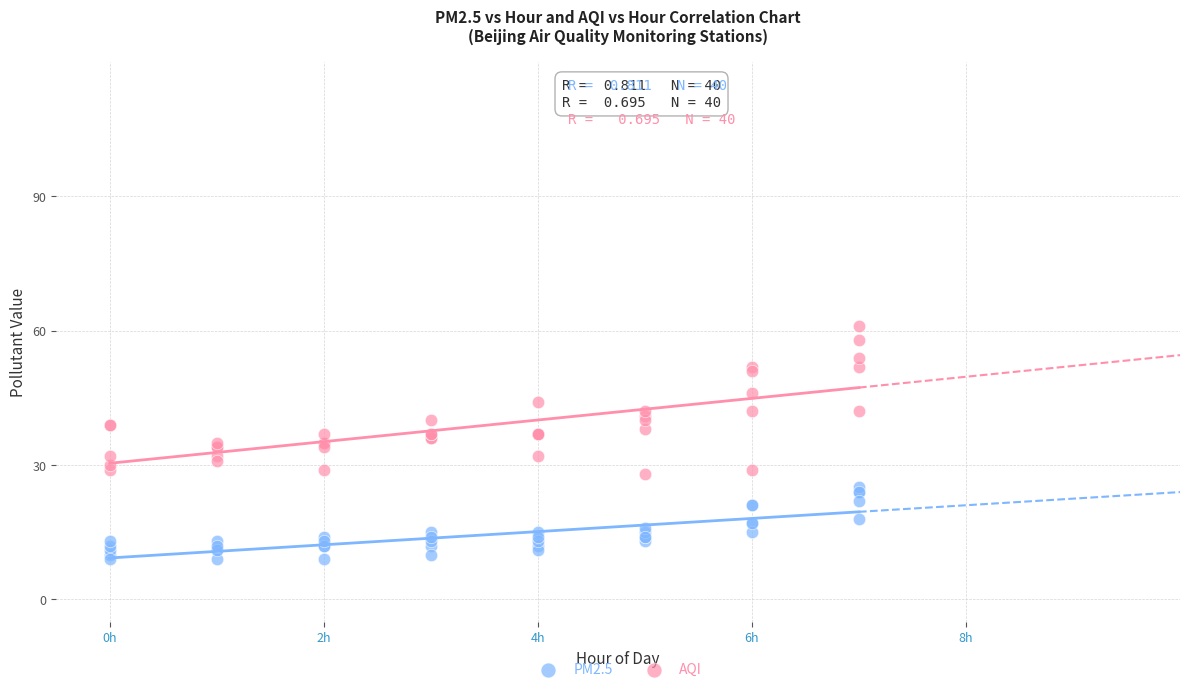

Which series reaches the minimum Y coordinate?

PM2.5